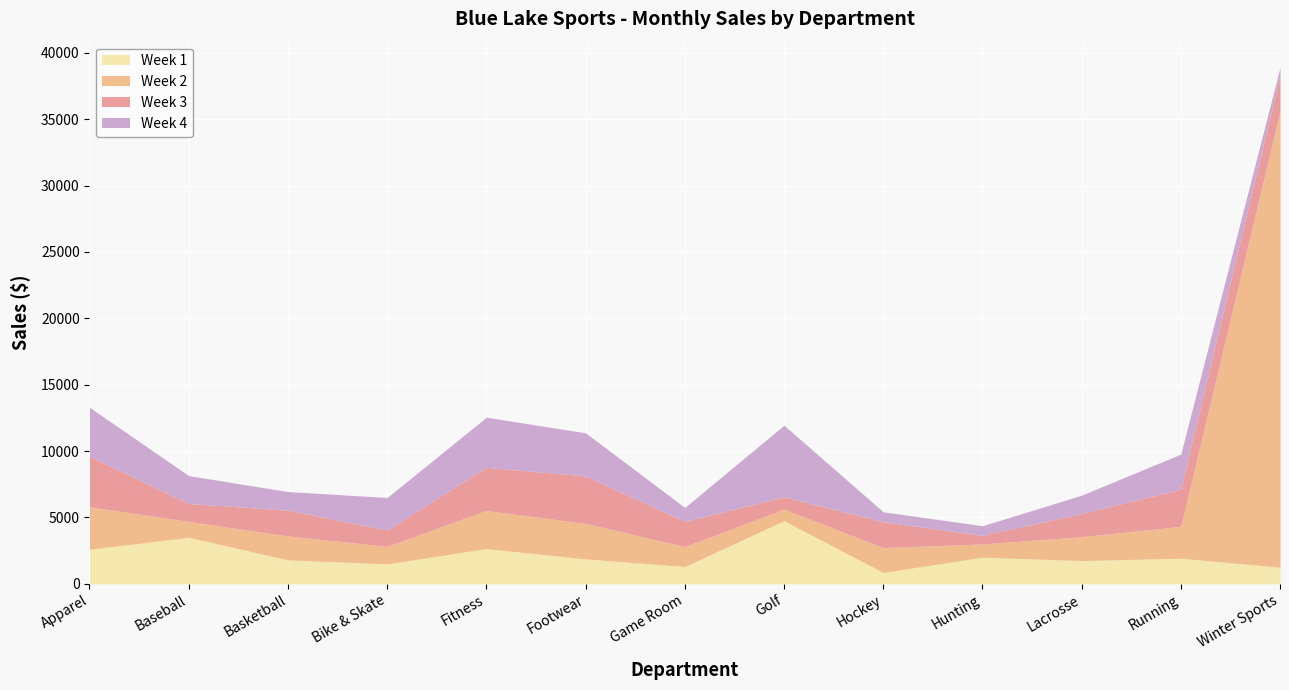

How many lines are shown in the chart?

4